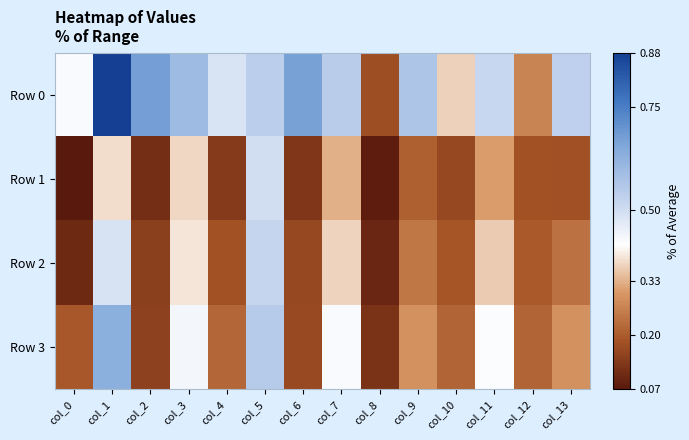

Between col_0 and col_12, which is larger?

col_0